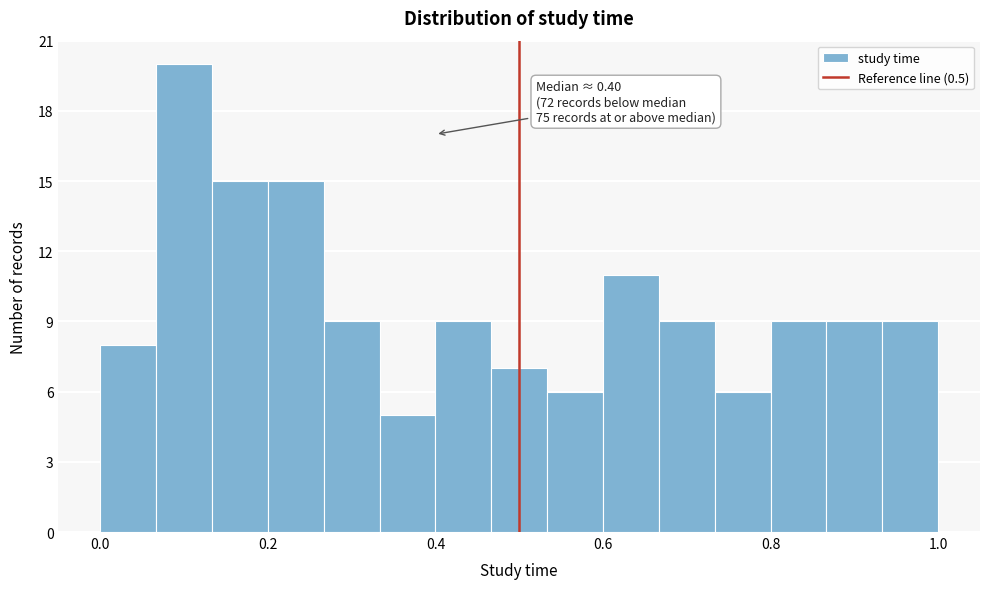

Around what value on the x-axis is the tallest bar? Give the approximate position of its centre, as read against the axis.

0.10